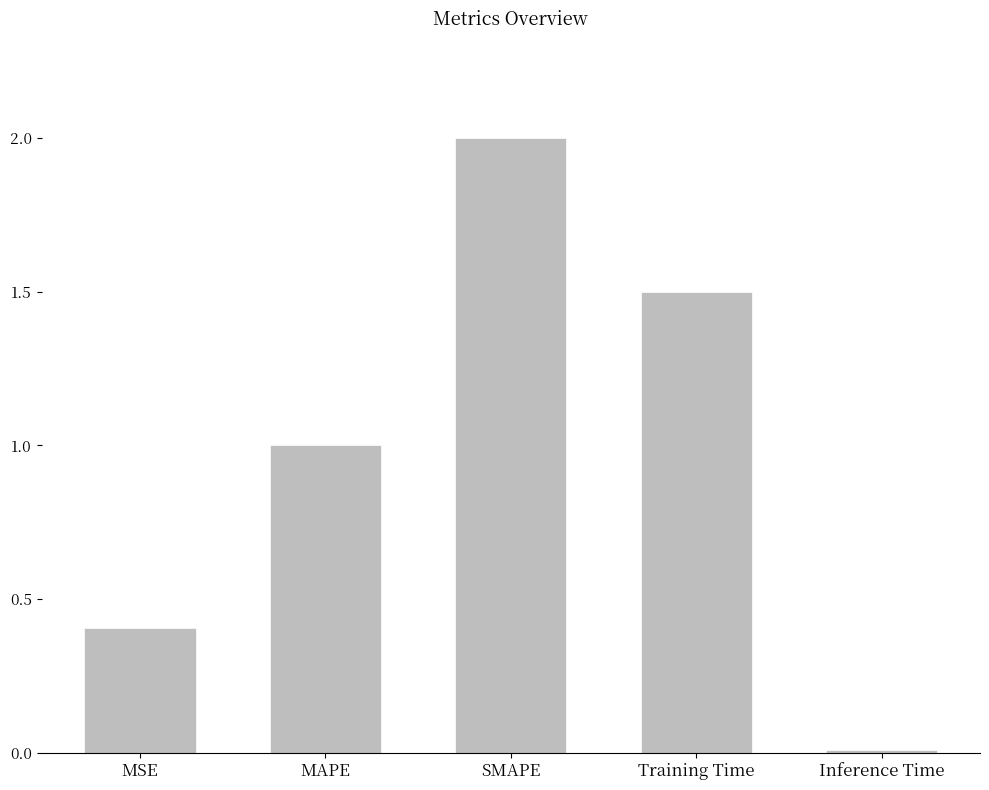

What is the value of the 3rd bar from the left?

2.0